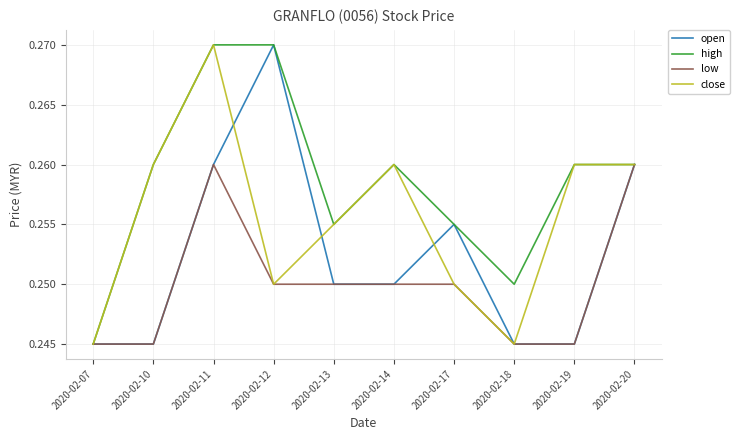

Which category has the lowest value in the high series?

2020-02-07